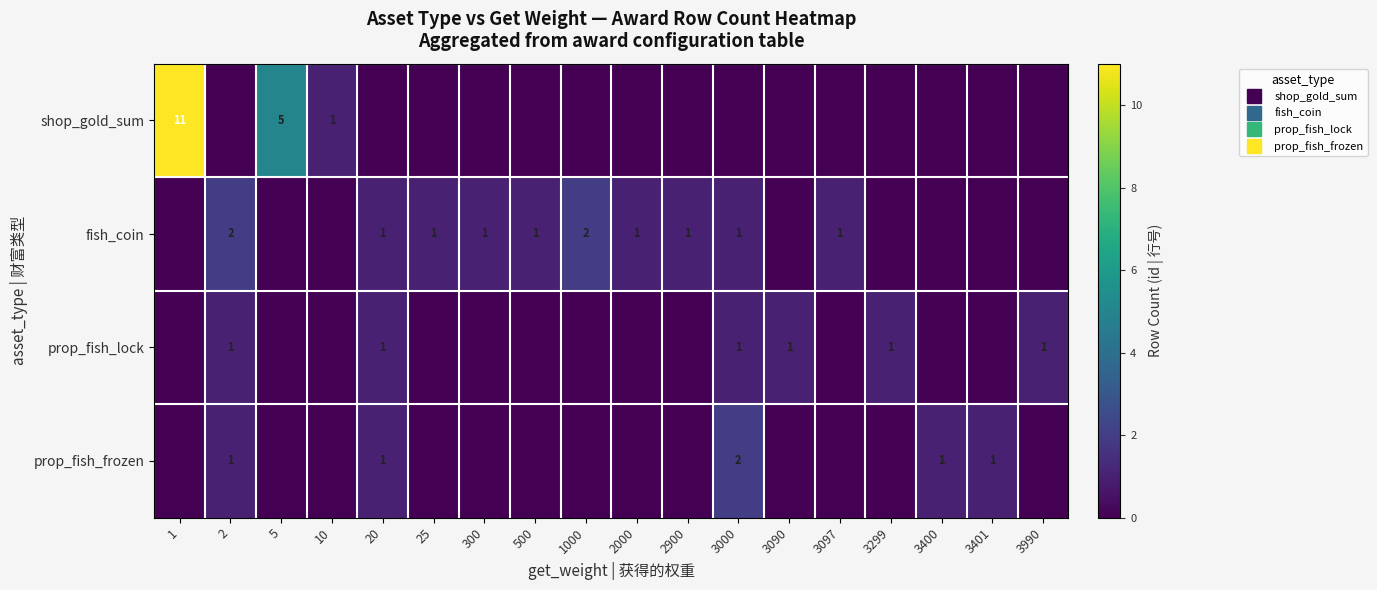

Rank the categories by prop_fish_frozen value from lowest to highest.

1, 5, 10, 25, 300, 500, 1000, 2000, 2900, 3090, 3097, 3299, 3990, 2, 20, 3400, 3401, 3000